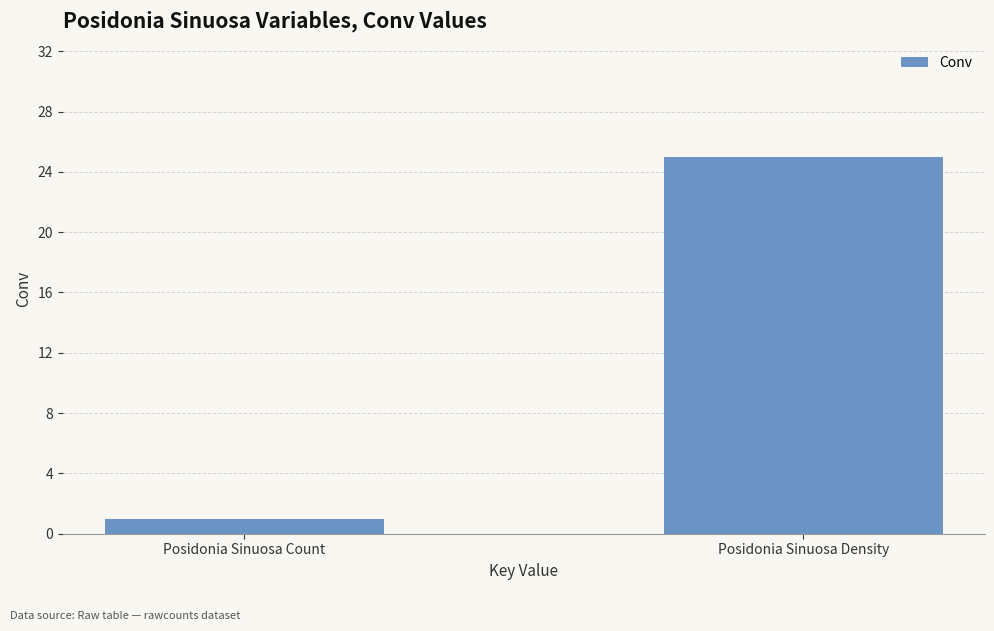

What is the average value?

13